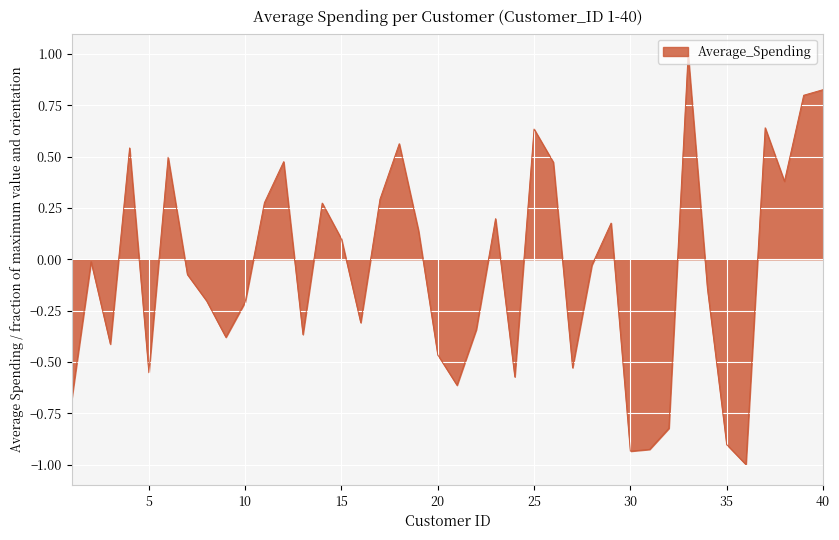

What is the smallest value displayed?

-1.0